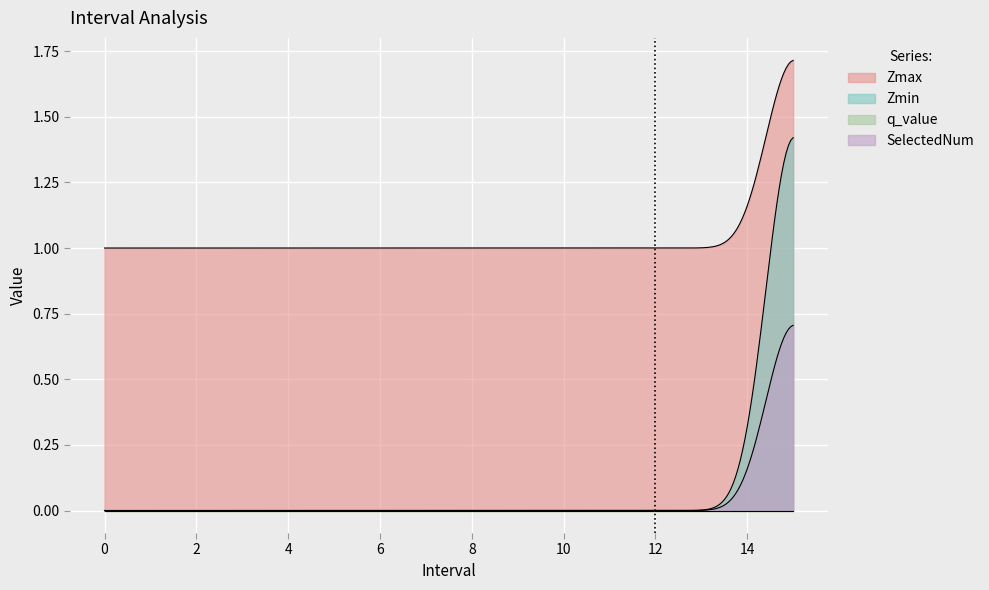

The value of q_value at 14 is 0.0. True or false?

True